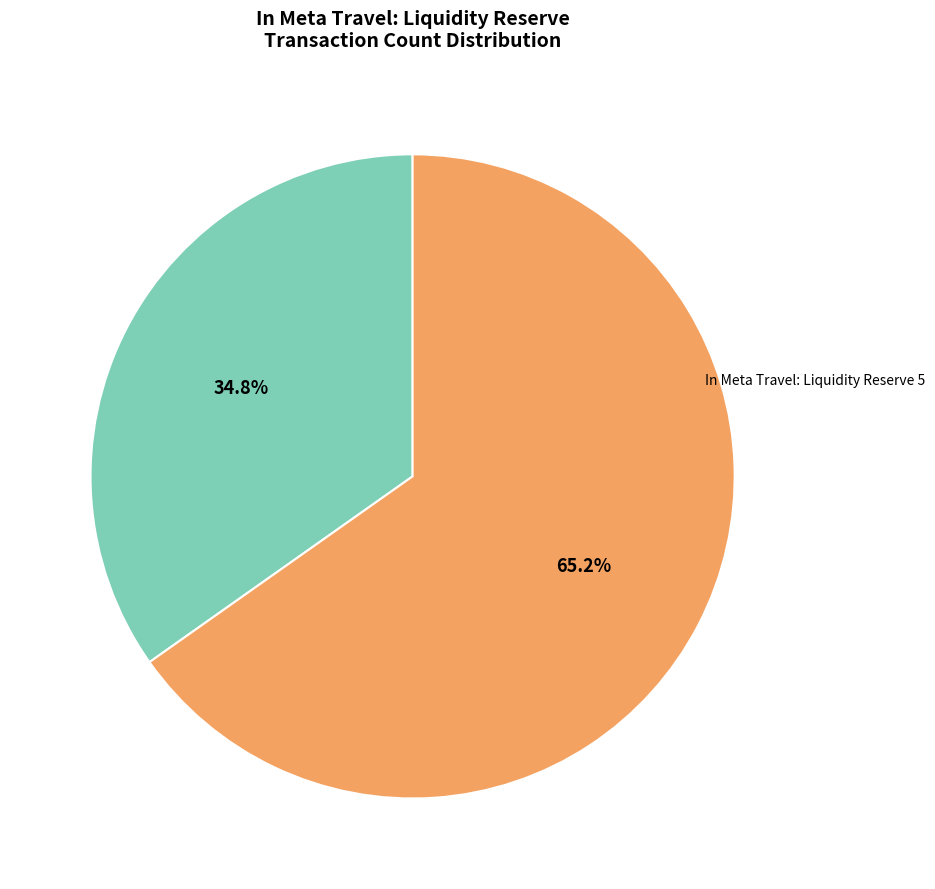

True or false: In Meta Travel: Liquidity Reserve 5 accounts for 65% of the total.

True